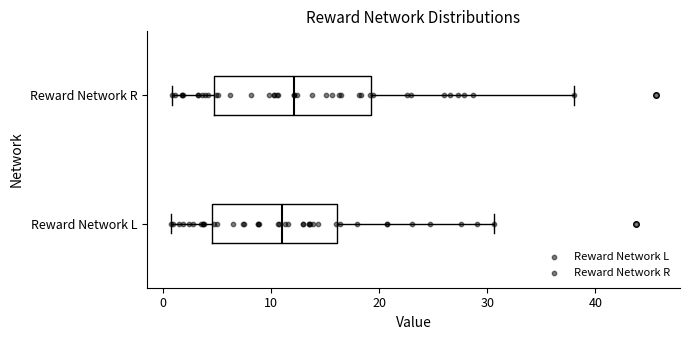

Comparing the boxes themselves (not the whiskers), which one is the widest?

Reward Network R